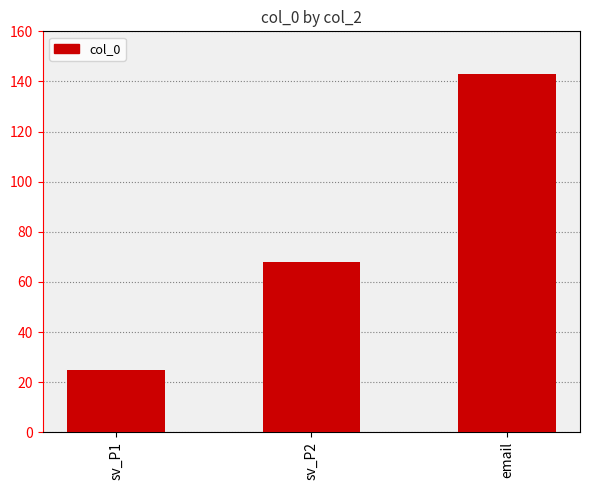

Reading right to left, what are all the values shown in this chart?

143	68	25